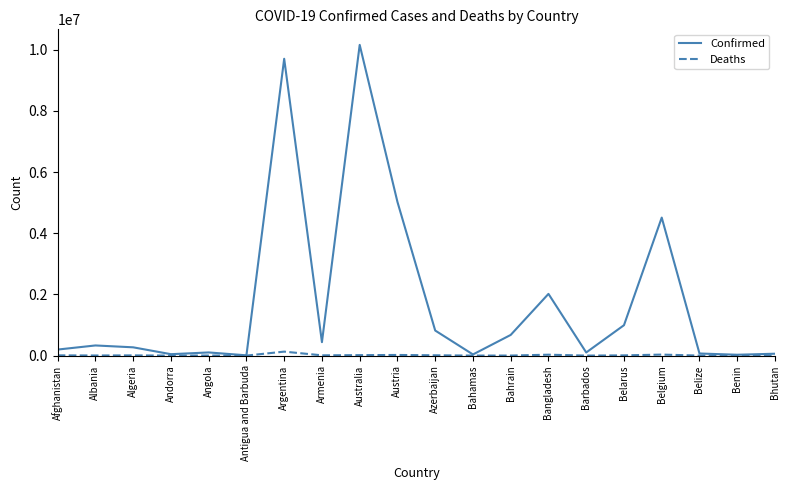

List the series in order of their peak value, highest first.

Confirmed, Deaths